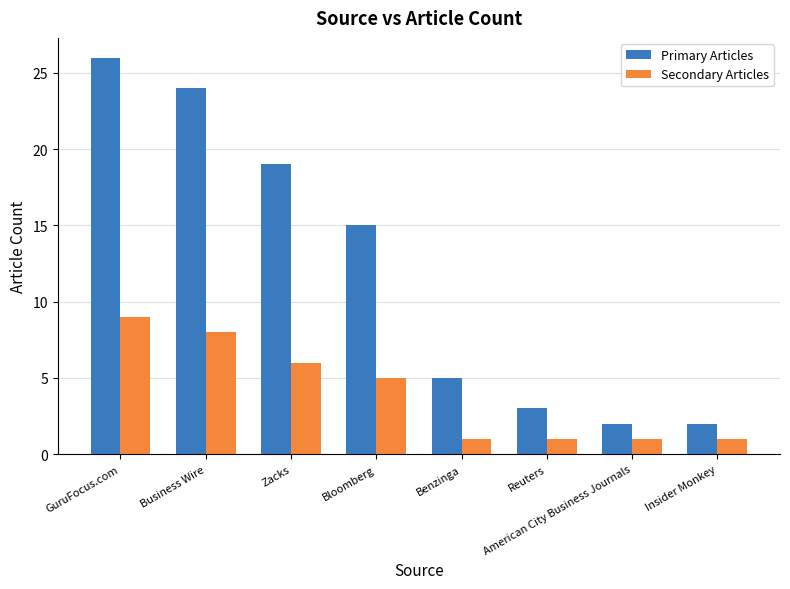

What is the average value of the Secondary Articles series?

4